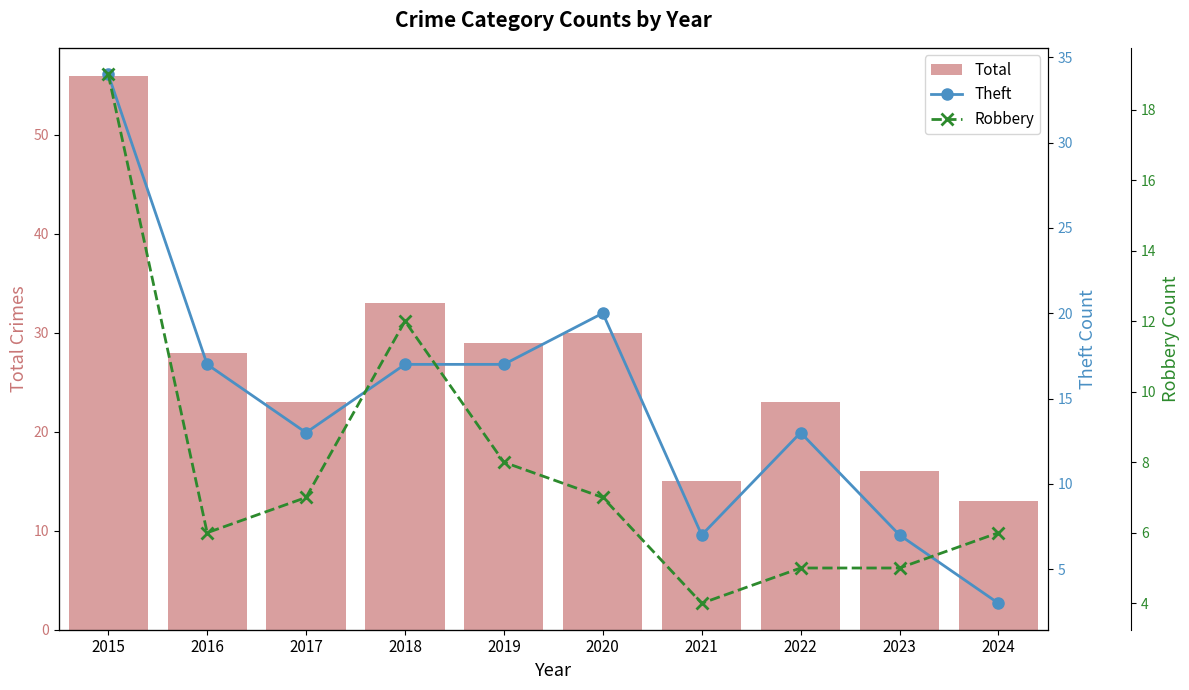

The Total series shows 35 at 2022. True or false?

False